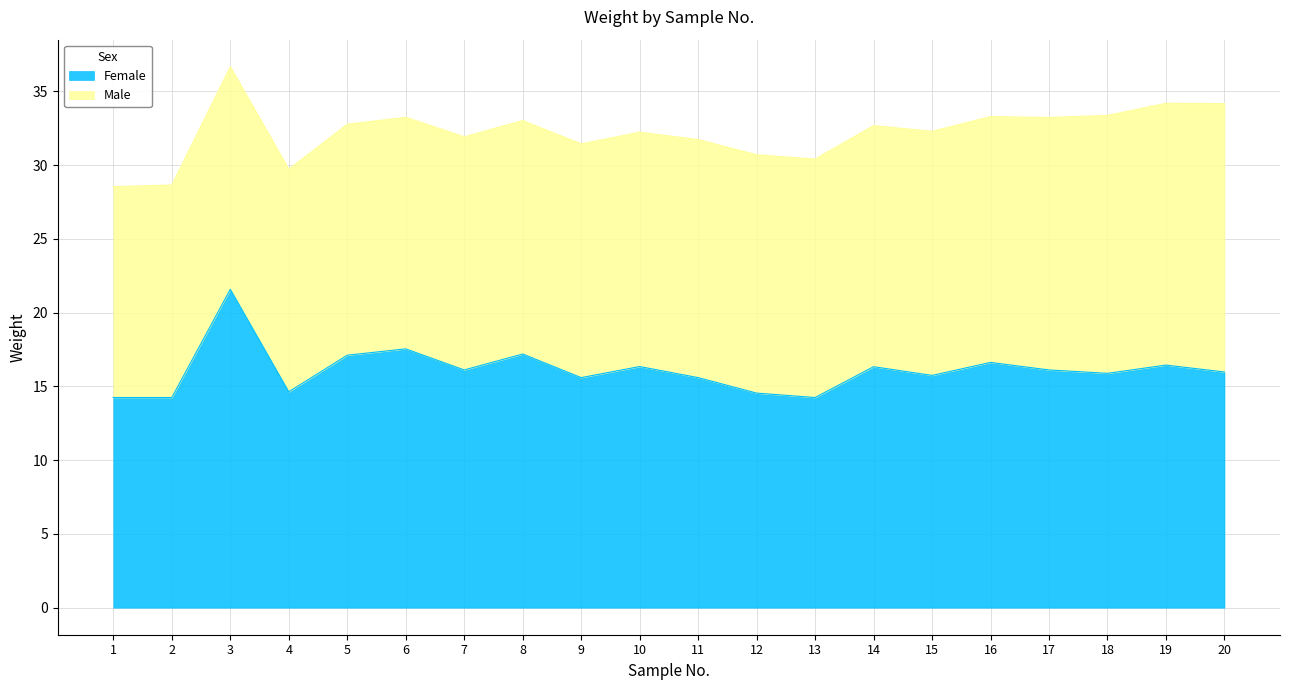

What is the value of the 7th point from the left?

16.1